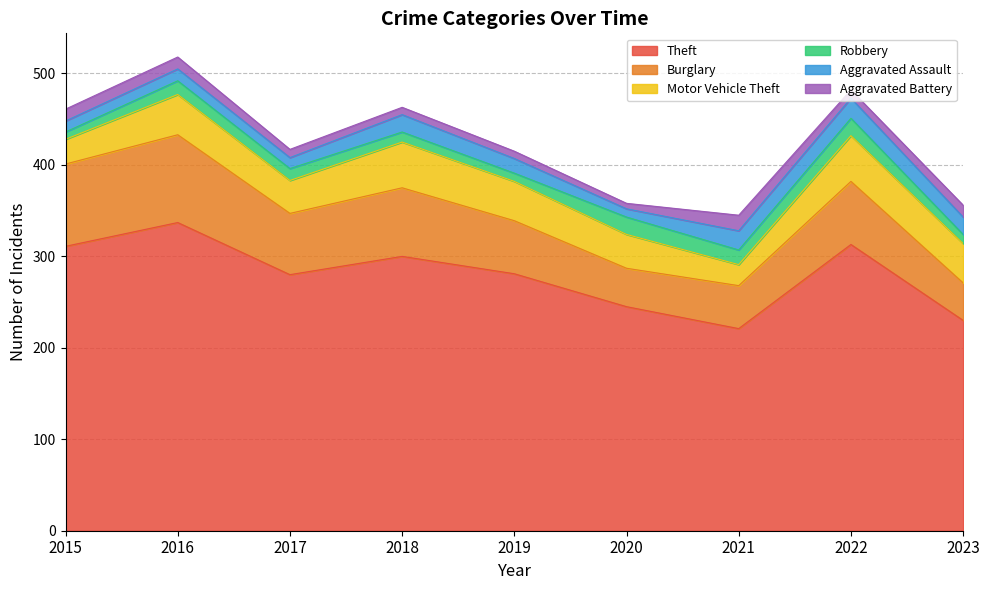

Read the Aggravated Assault value at 2016, to the nearest 10.

10